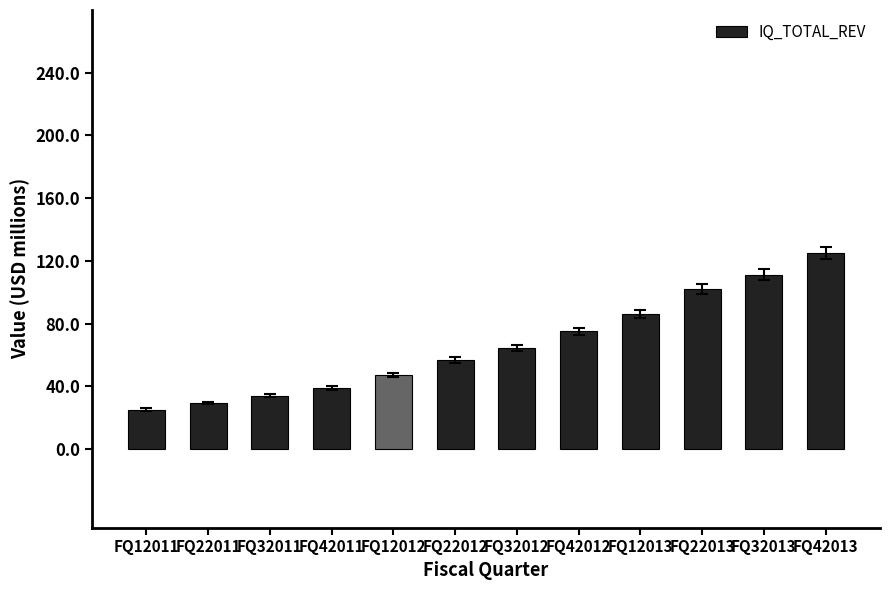

What is the smallest value displayed?

25.2